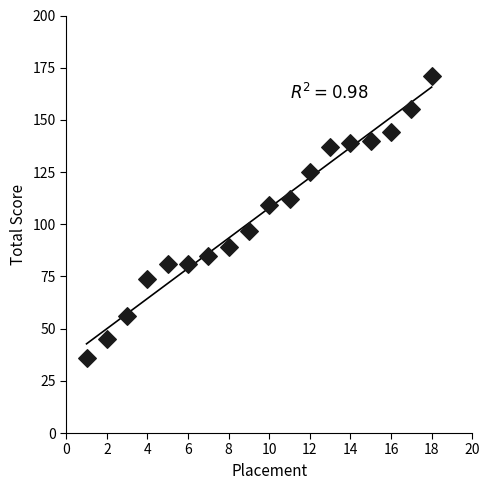

What is the range of Y values (max minus min)?

135